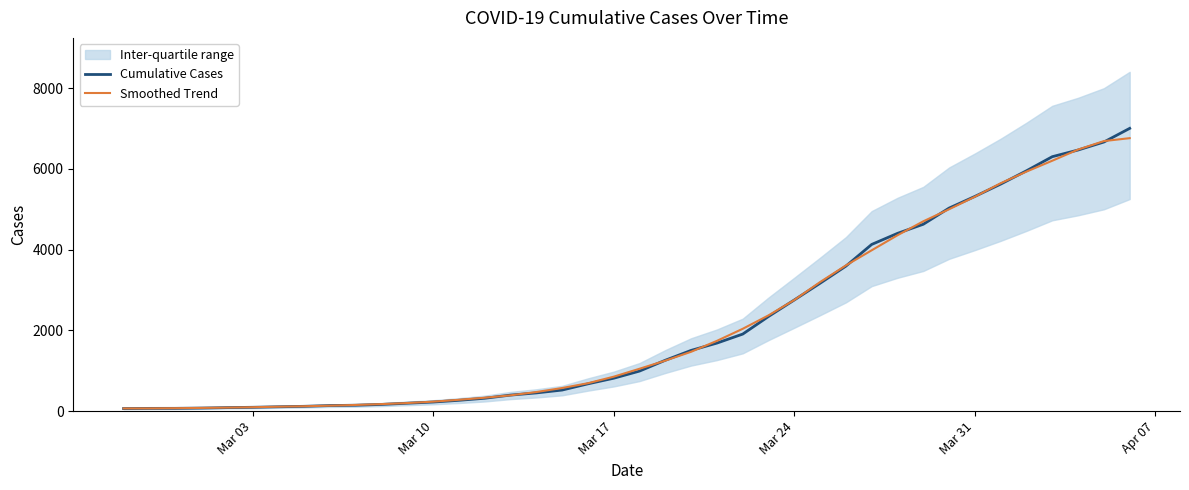

What is the difference between the second highest and second lowest values in the Cumulative Cases series?

6596.0